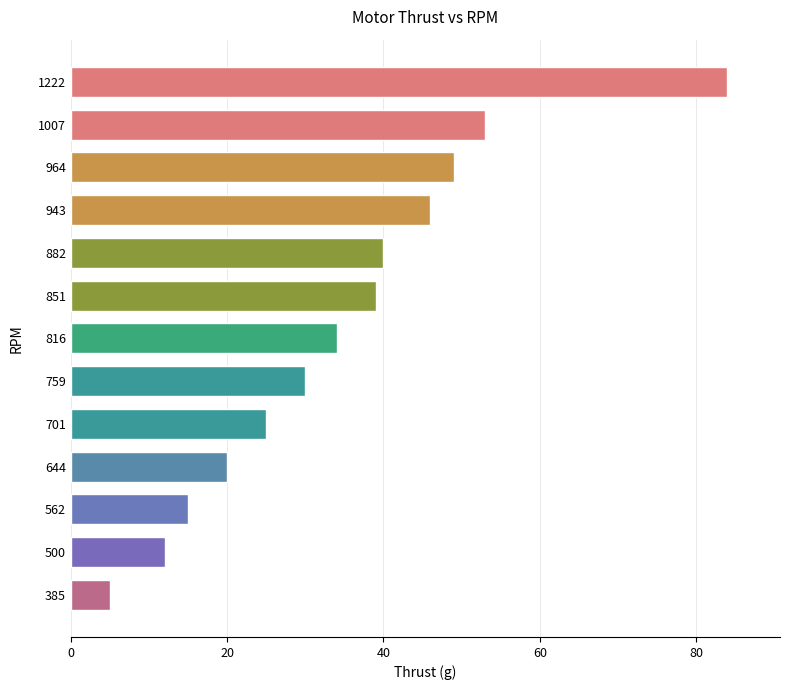

How many categories are shown in the chart?

13